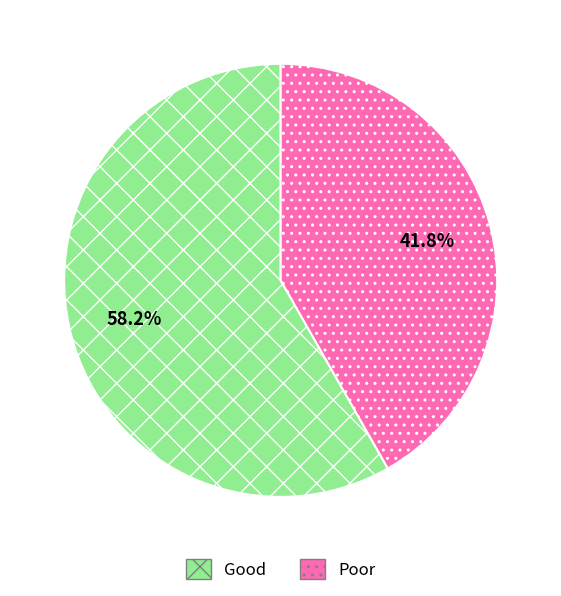

What is the ratio of the value at Good to the value at Poor?

1.4